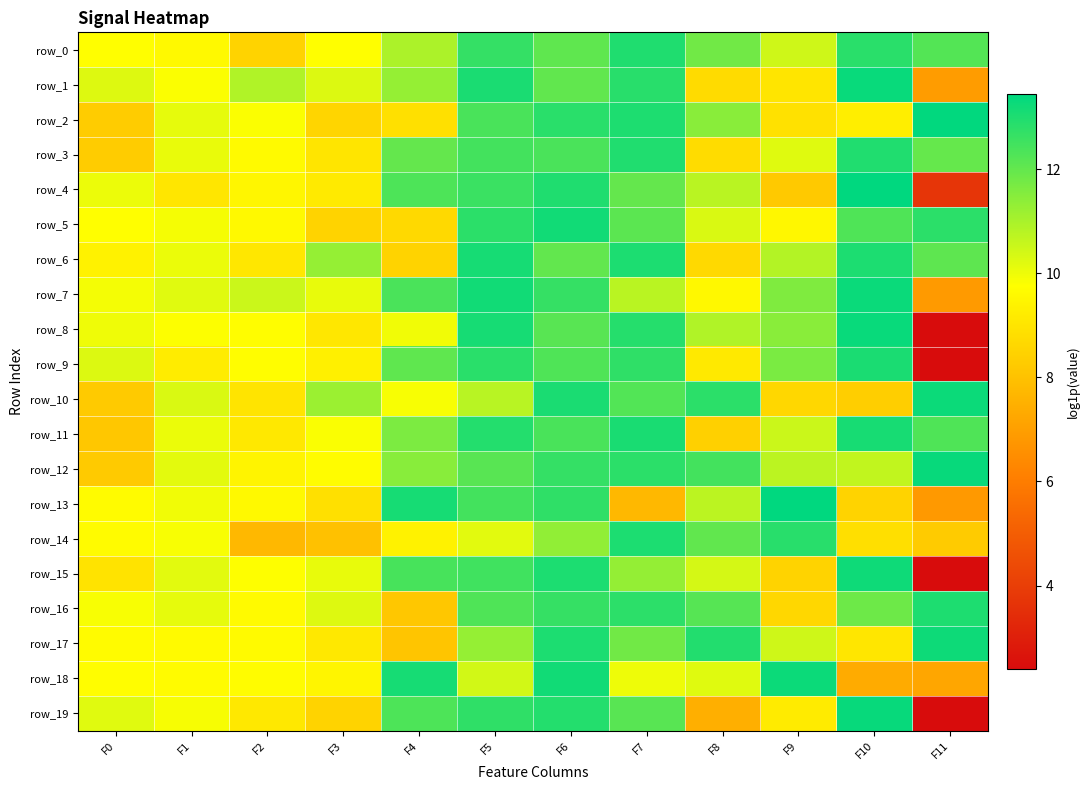

Where does the row_7 series first go above 10?

F1